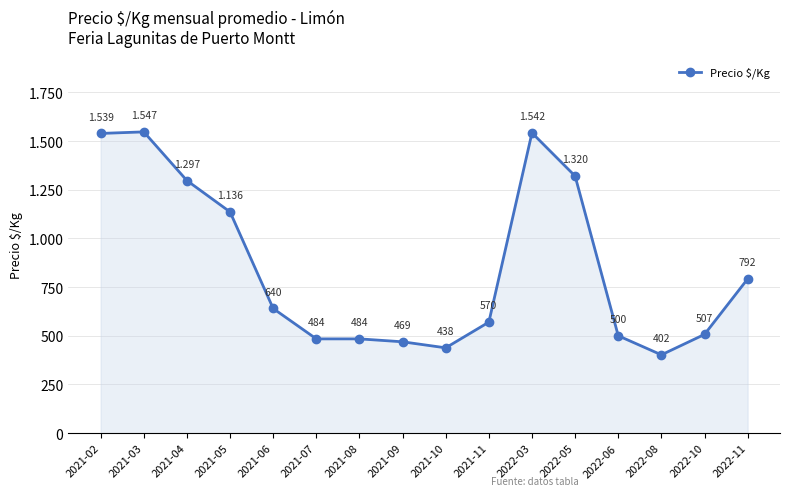

Rank the categories by value from lowest to highest.

2022-08, 2021-10, 2021-09, 2021-07, 2021-08, 2022-06, 2022-10, 2021-11, 2021-06, 2022-11, 2021-05, 2021-04, 2022-05, 2021-02, 2022-03, 2021-03